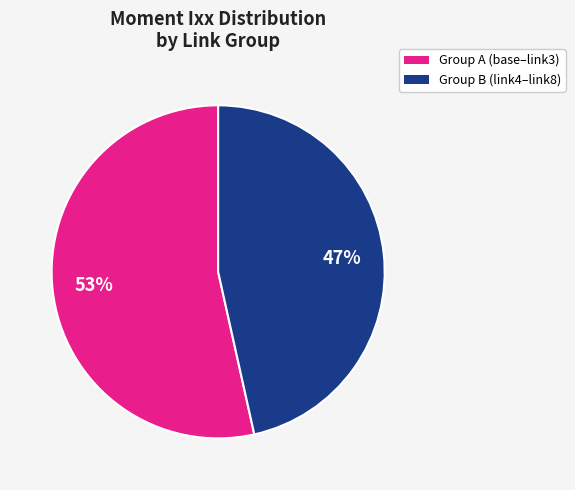

Count the number of slices in the pie.

2